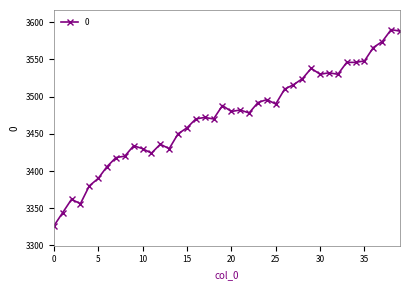

What is the minimum value shown in the chart?

3326